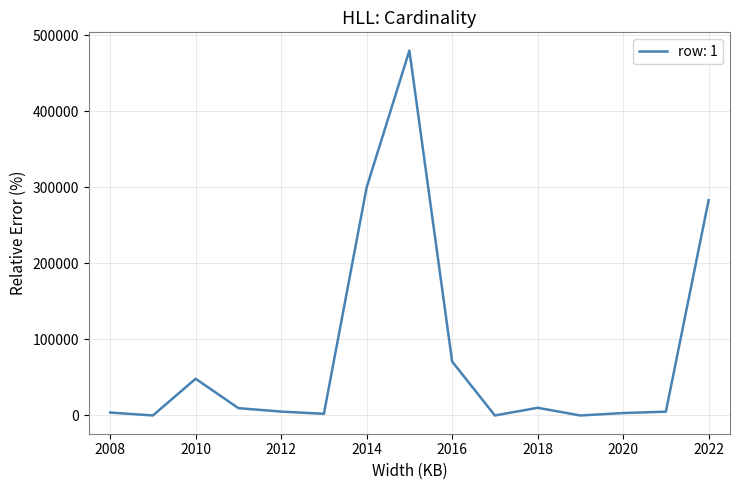

What is the difference between the maximum and minimum values?

480000